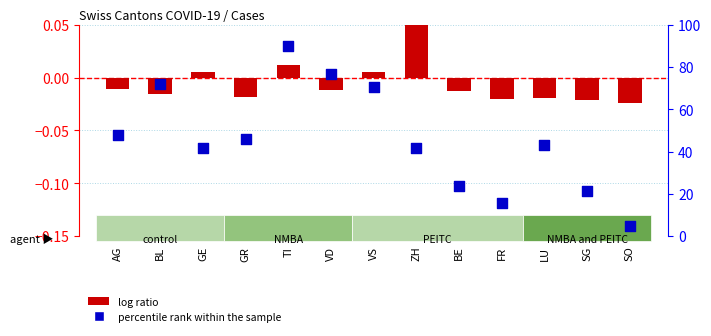

Is the value of log ratio at ZH greater than the value of percentile rank within the sample at BE?

No